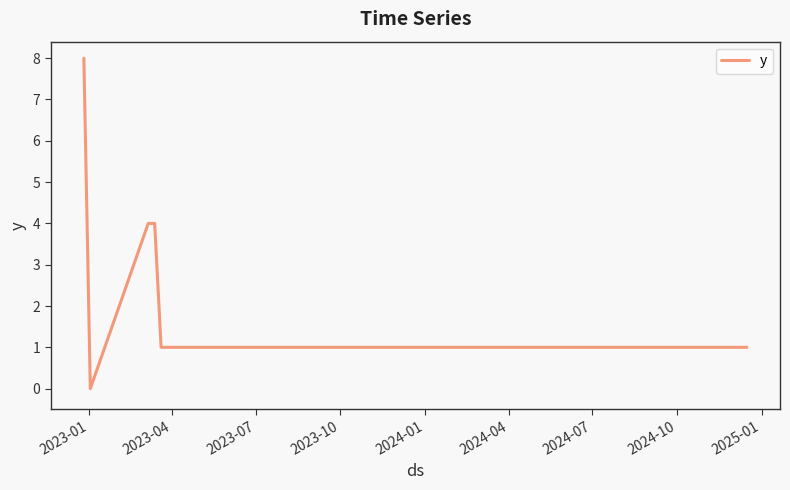

What is the difference between the second highest and second lowest values?

3